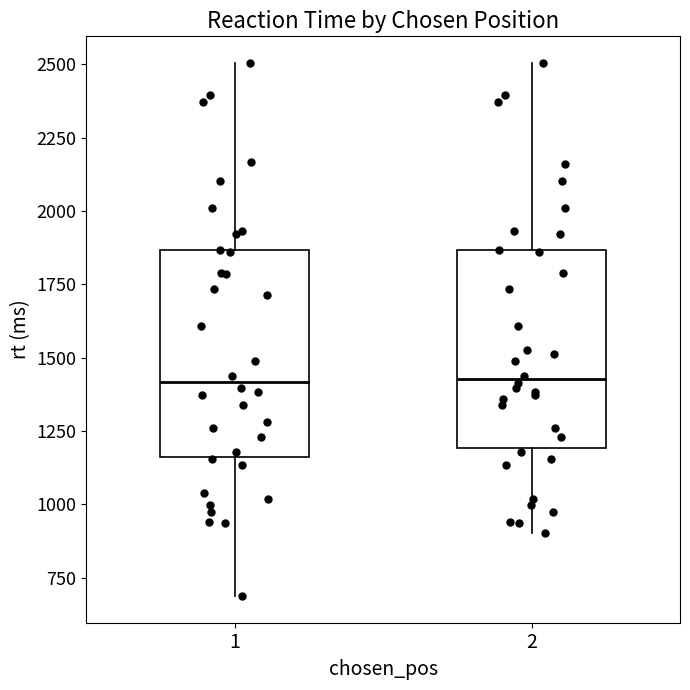

Where is the upper edge of the box at x = 2 on the y-axis? The values are not printed on the chart, so give them approximately, as read against the axis.

1850